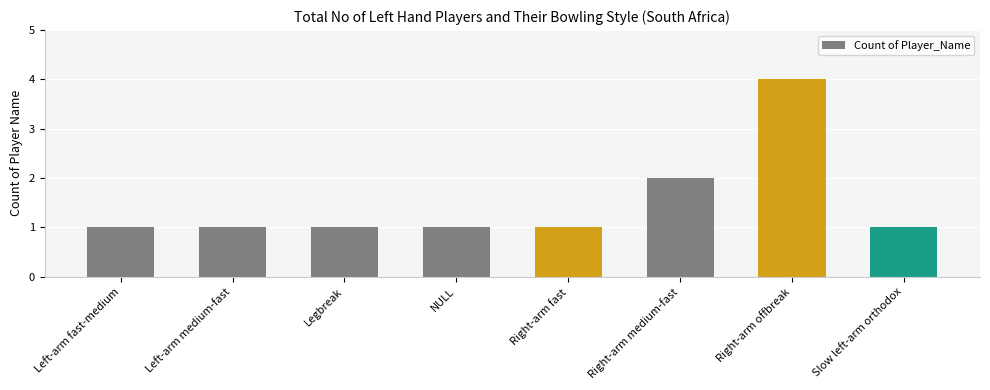

How many categories are shown in the chart?

8